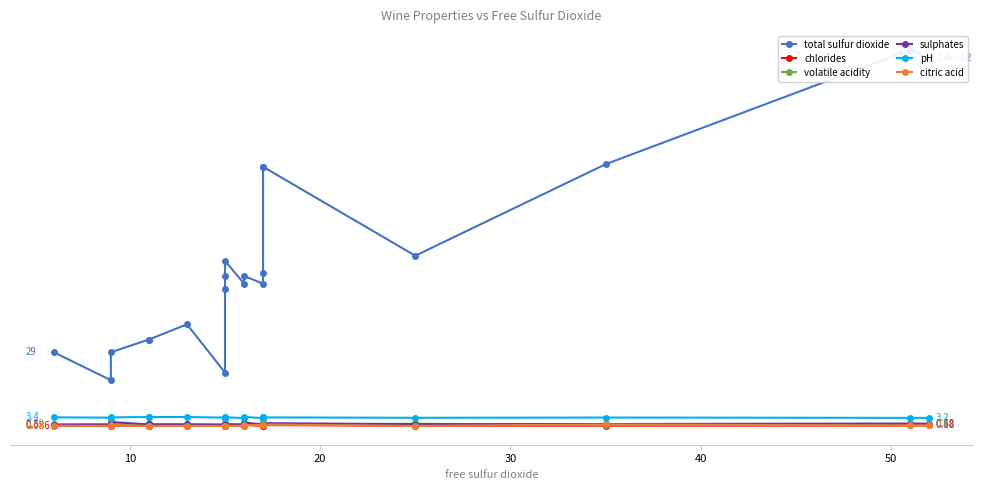

Is this an area chart (filled region under the line)?

No